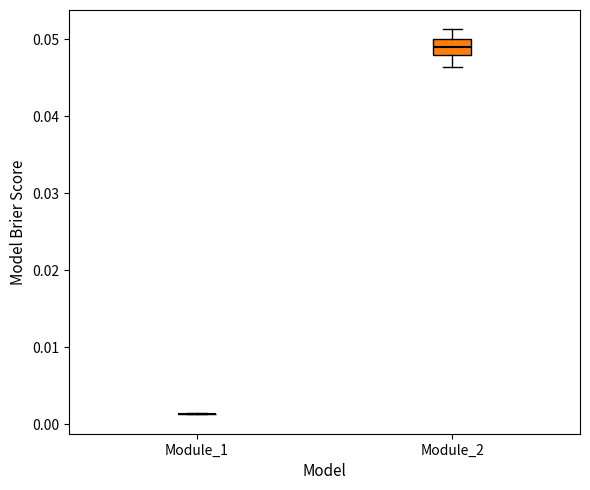

Comparing the boxes themselves (not the whiskers), which one is the tallest?

Module_2